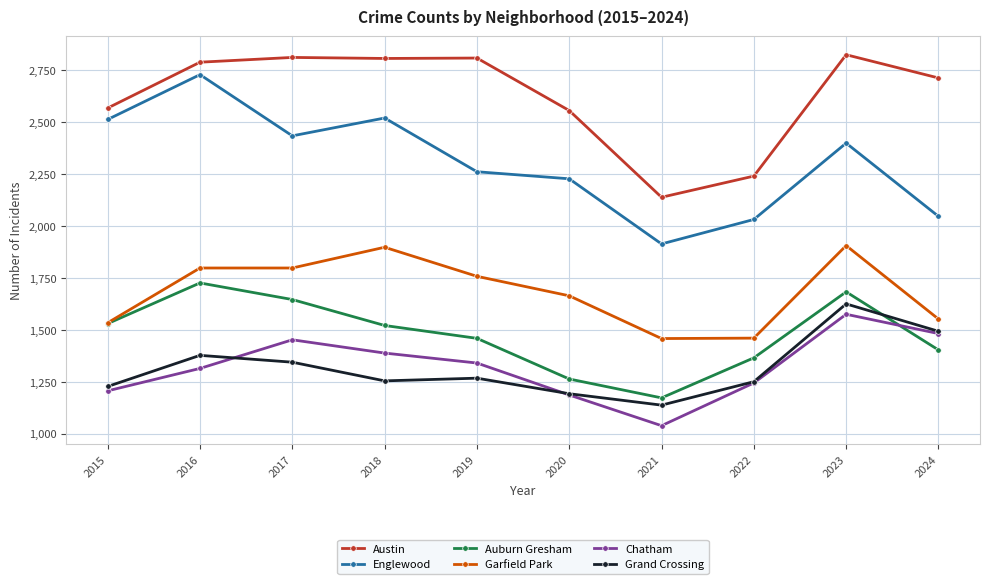

Is the value of Garfield Park at 2016 greater than the value of Englewood at 2017?

No